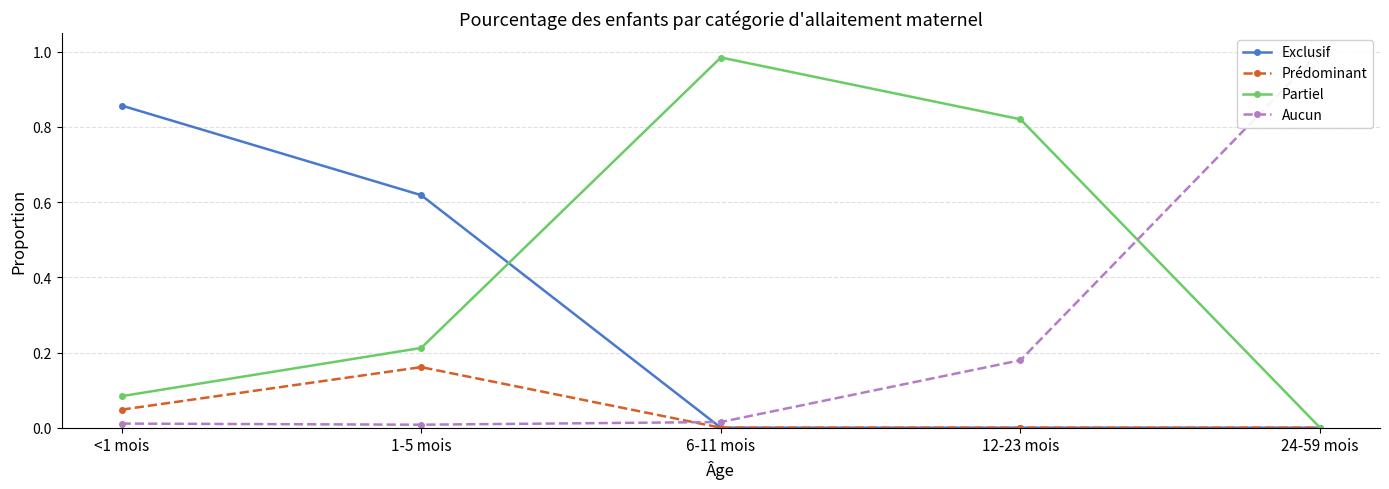

List the labels in order of Exclusif value, smallest first.

6-11 mois, 12-23 mois, 24-59 mois, 1-5 mois, <1 mois